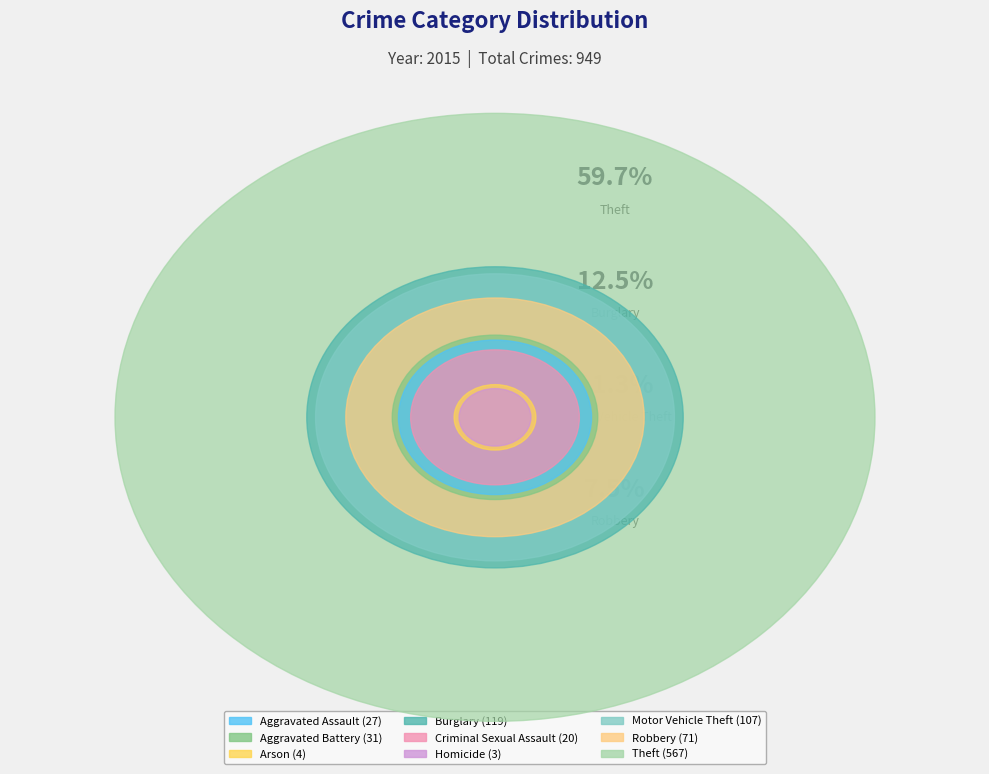

True or false: Robbery accounts for 7% of the total.

True